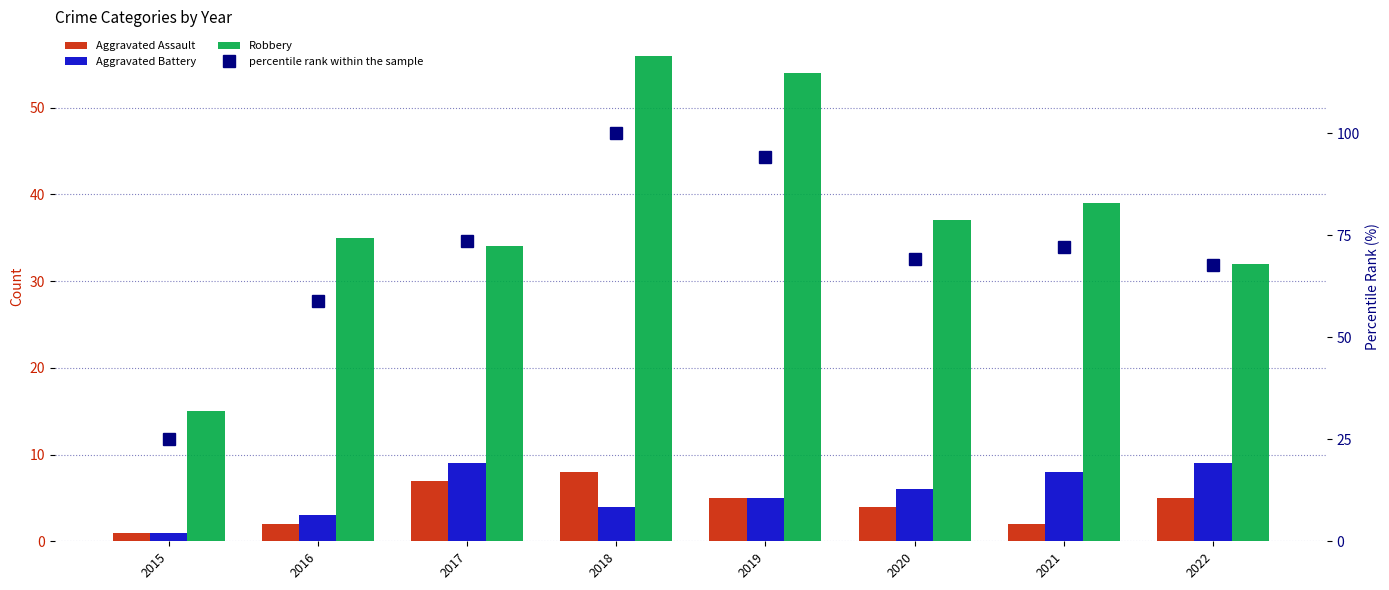

Between 2015 and 2018, which series saw the biggest shift?

percentile rank within the sample